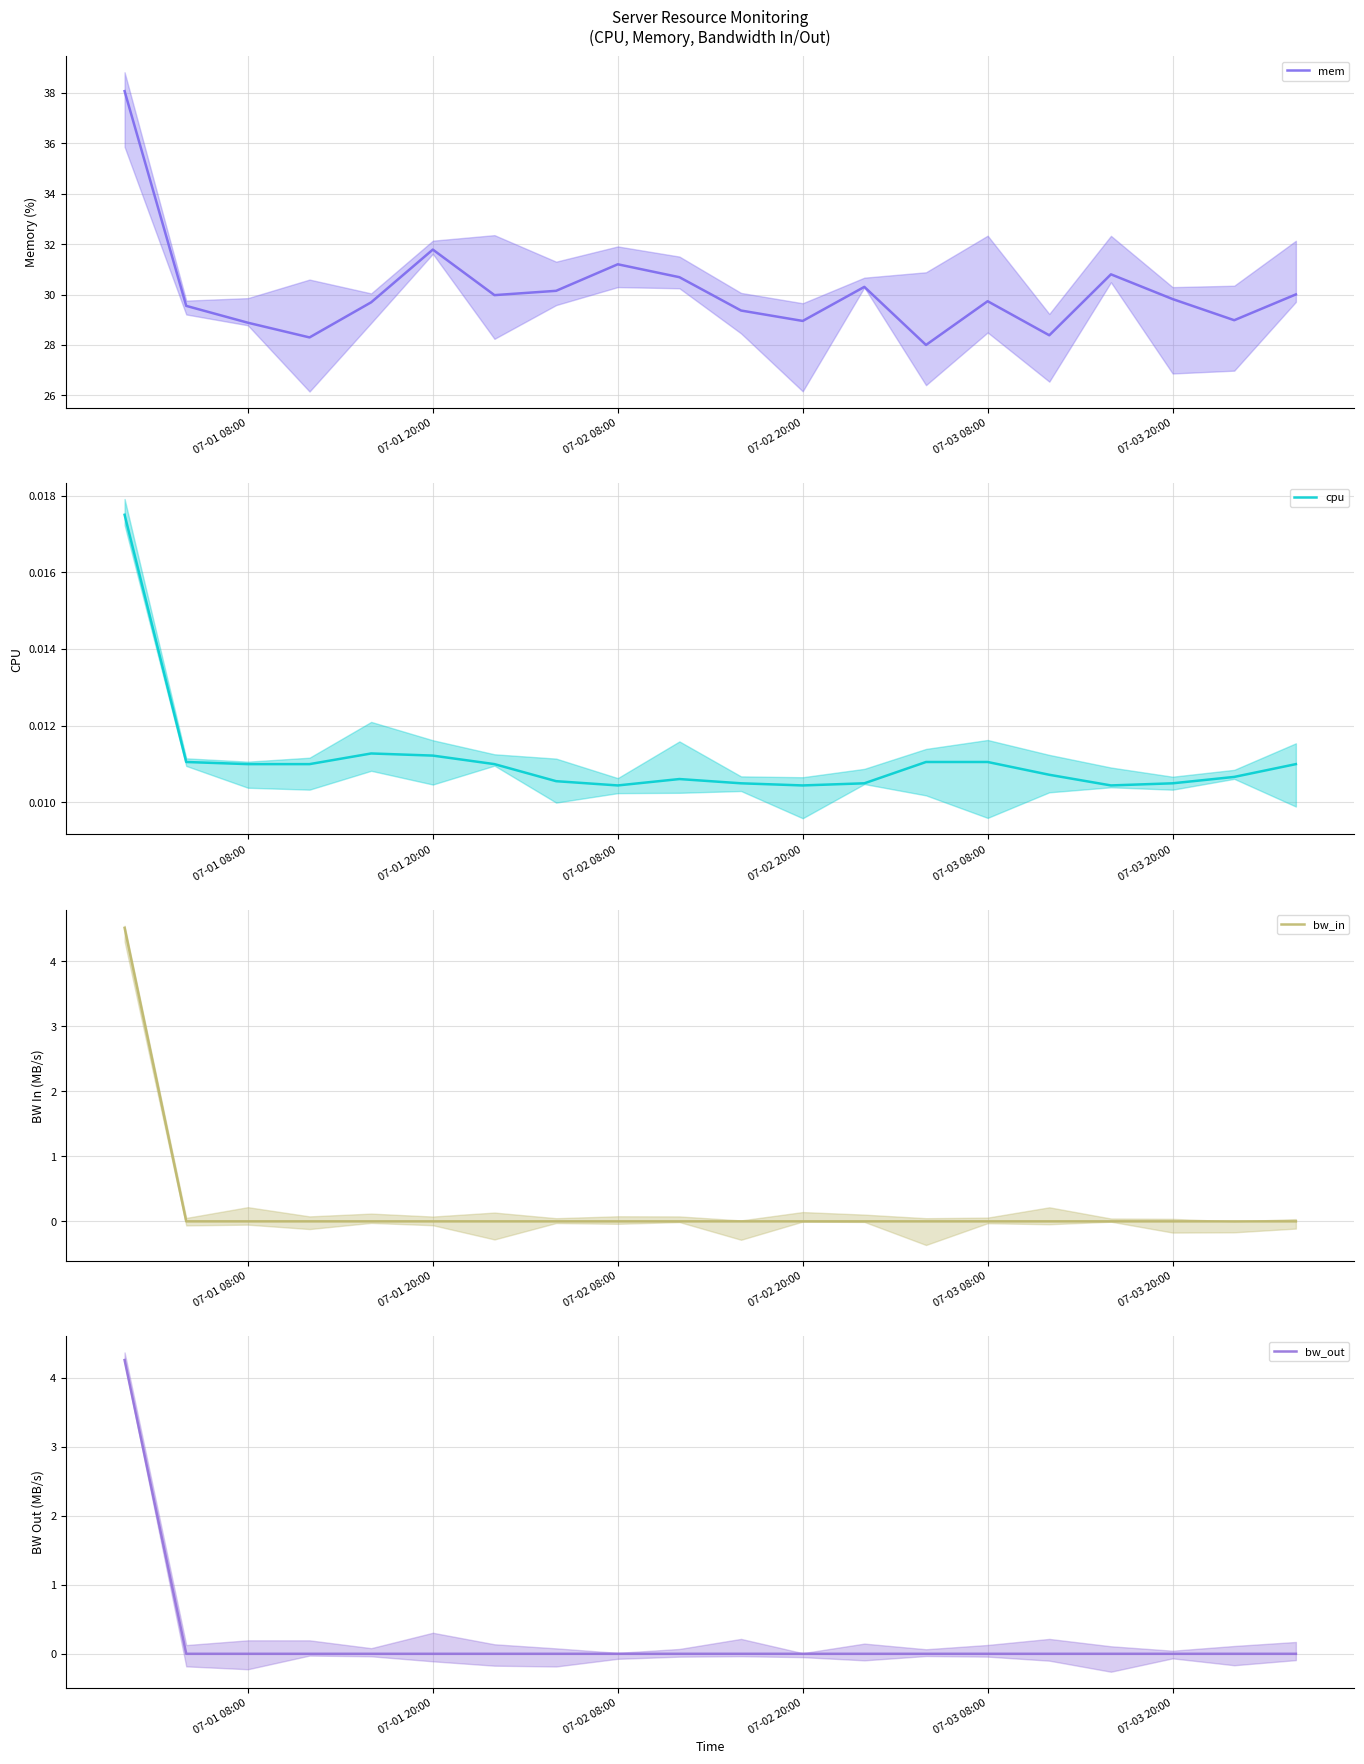

Reading left to right, transcribe all the data shown in this chart.

mem: 38.1	29.6	28.9	28.3	29.7	31.8	30.0	30.1	31.2	30.7	29.4	29.0	30.3	28.0	29.7	28.4	30.8	29.8	29.0	30.0
cpu: 0.0	0.0	0.0	0.0	0.0	0.0	0.0	0.0	0.0	0.0	0.0	0.0	0.0	0.0	0.0	0.0	0.0	0.0	0.0	0.0
bw_in: 4.5	0.0	0.0	0.0	0.0	0.0	0.0	0.0	0.0	0.0	0.0	0.0	0.0	0.0	0.0	0.0	0.0	0.0	0.0	0.0
bw_out: 4.3	0.0	0.0	0.0	0.0	0.0	0.0	0.0	0.0	0.0	0.0	0.0	0.0	0.0	0.0	0.0	0.0	0.0	0.0	0.0